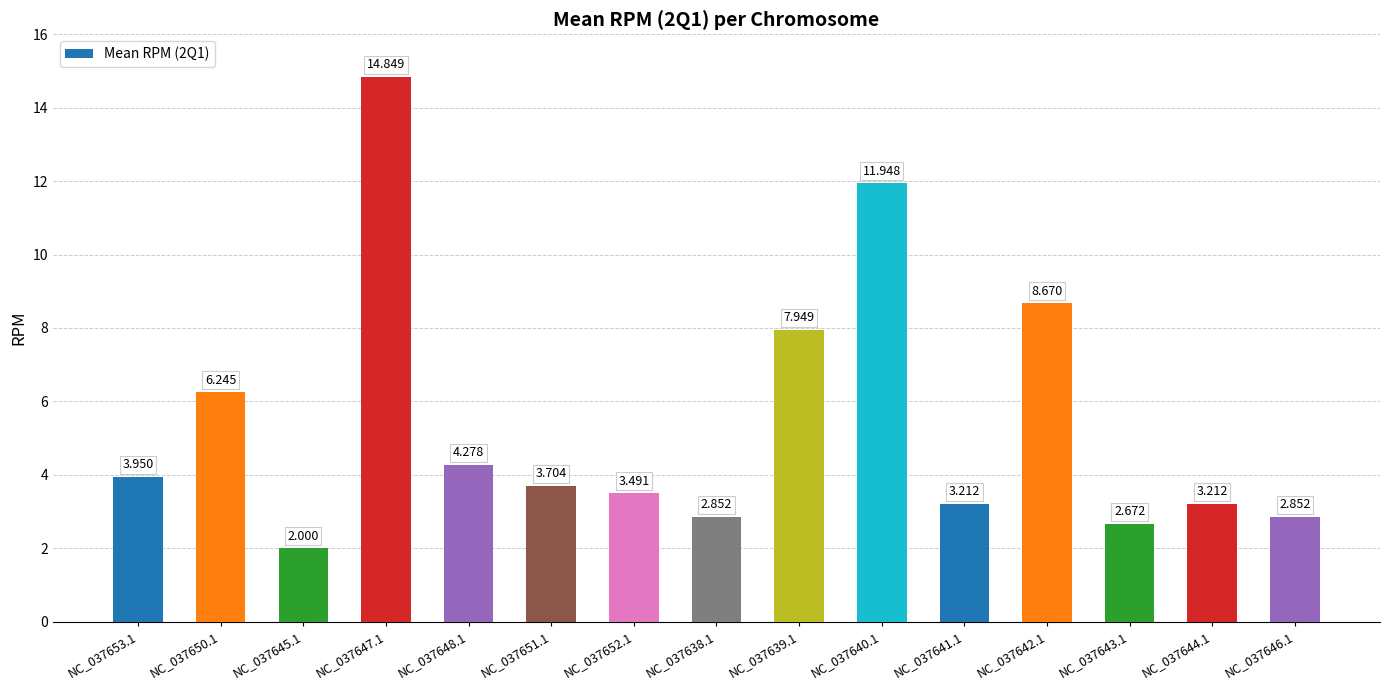

What is the change in value from NC_037642.1 to NC_037646.1?

-5.8